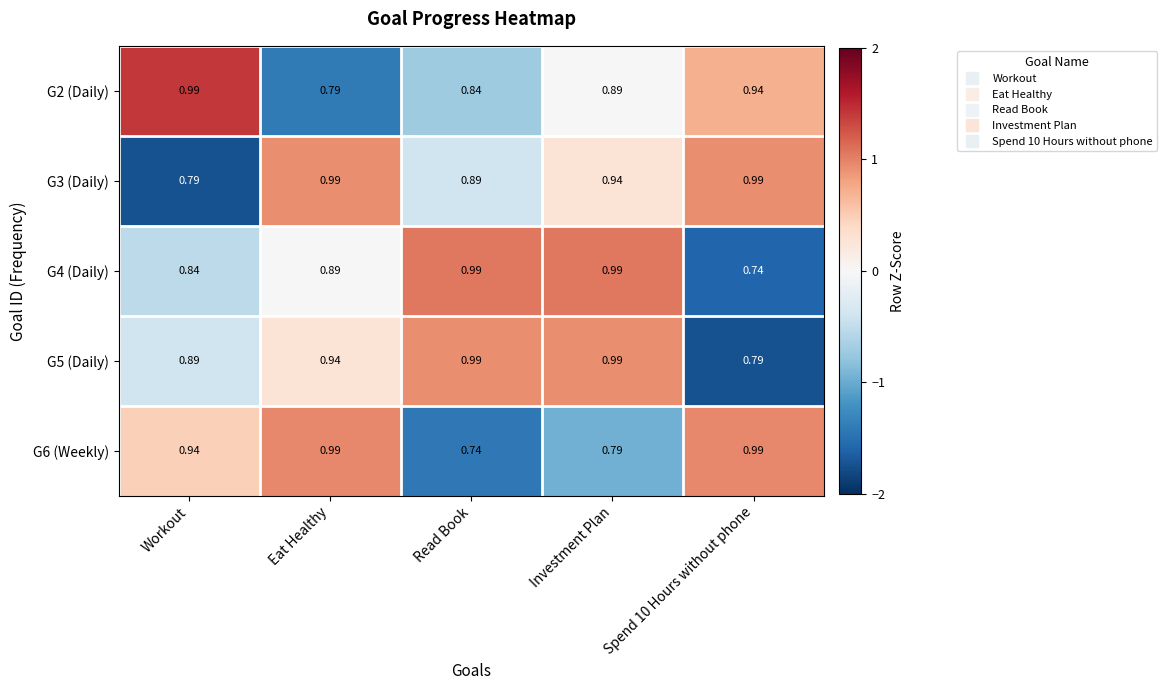

Is the value of G6 (Weekly) at Spend 10 Hours without phone greater than the value of G3 (Daily) at Workout?

Yes